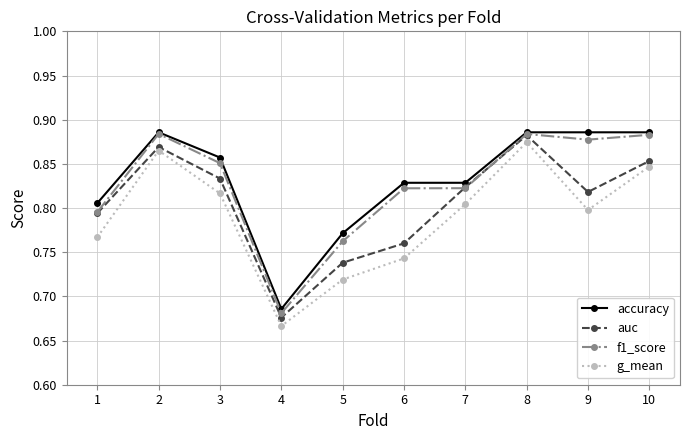

What is the total value across all series at 8?

3.5